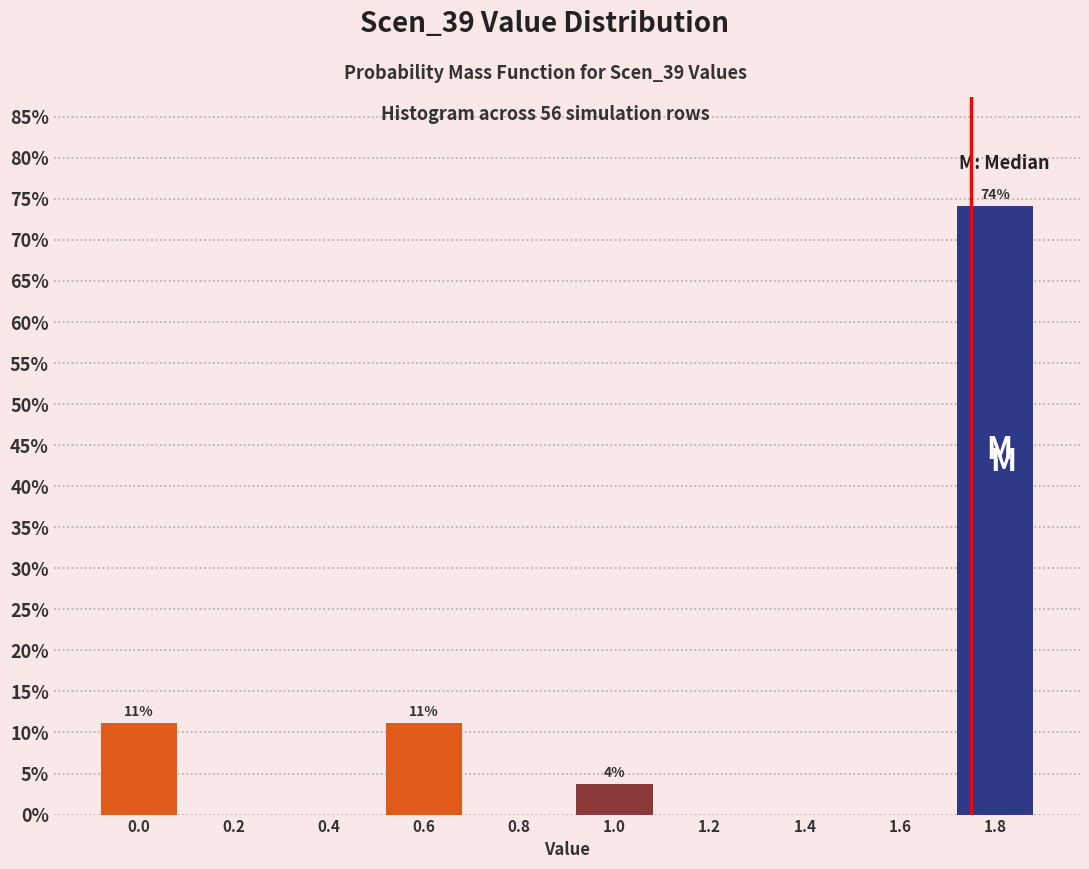

Reading right to left, what are all the values shown in this chart?

1.8=74.1	1.6=0.0	1.4=0.0	1.2=0.0	1.0=3.7	0.8=0.0	0.6=11.1	0.4=0.0	0.2=0.0	0.0=11.1